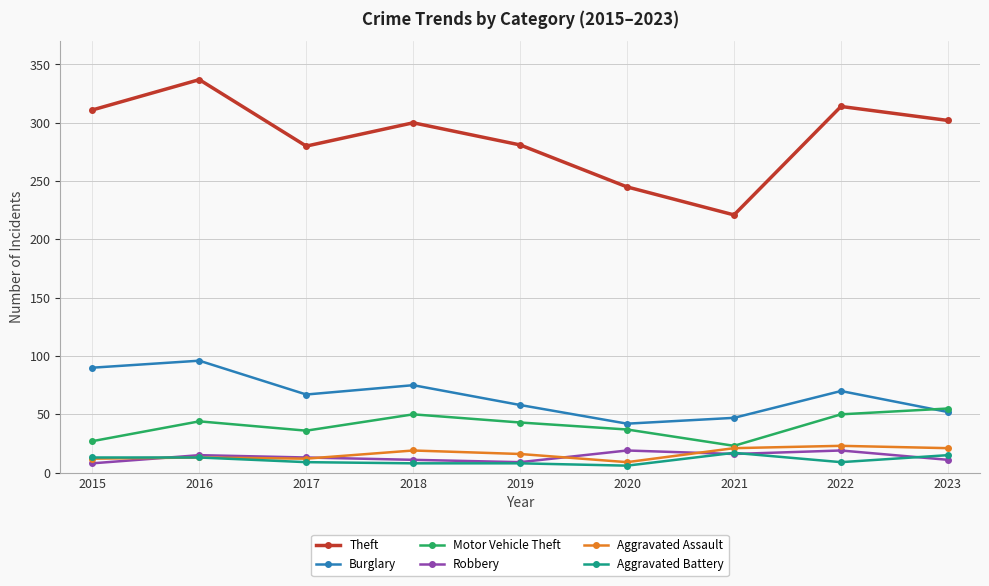

True or false: Aggravated Battery and Theft intersect in this chart.

False